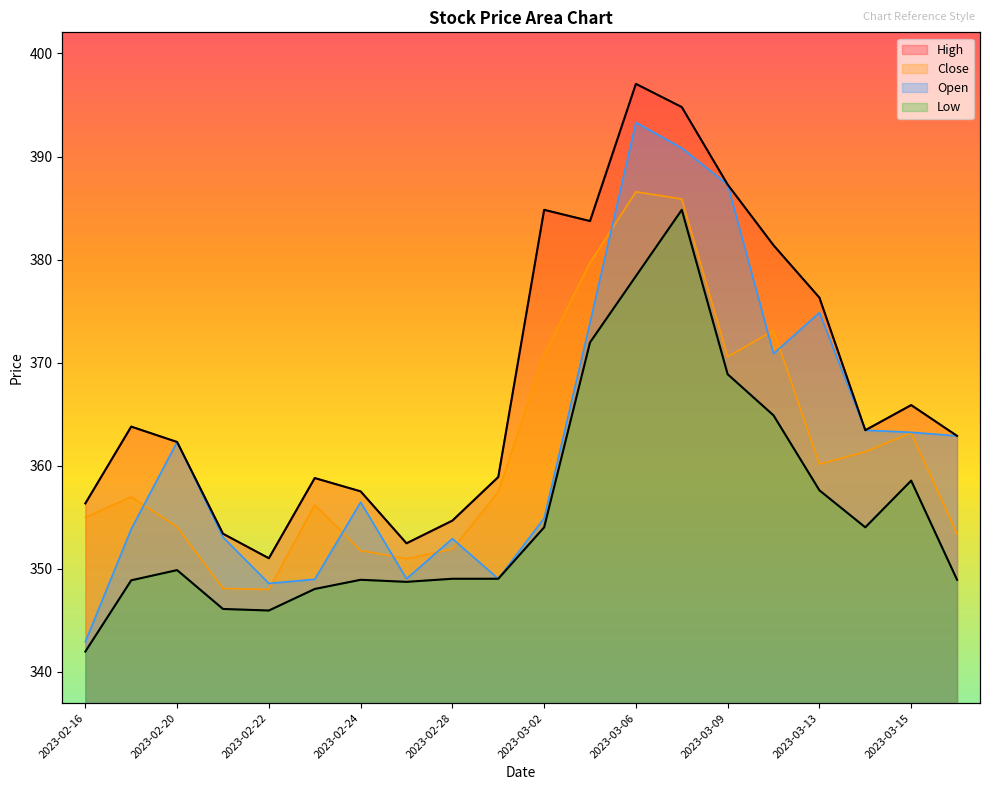

Which series has the largest total across all categories?

High